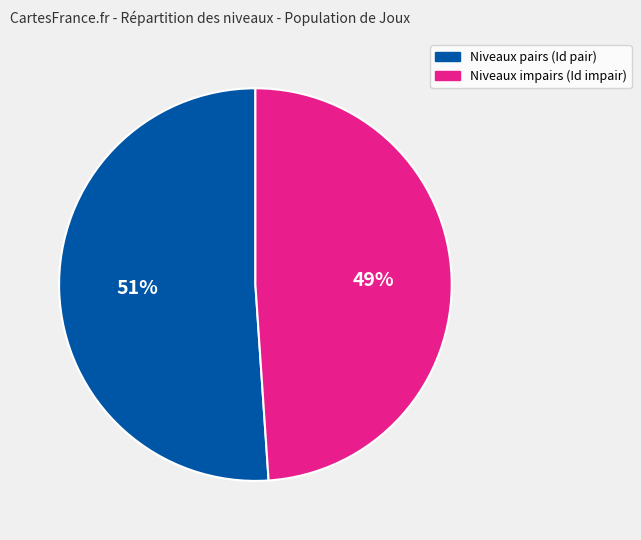

To the nearest percent, what is the average slice percentage?

50%